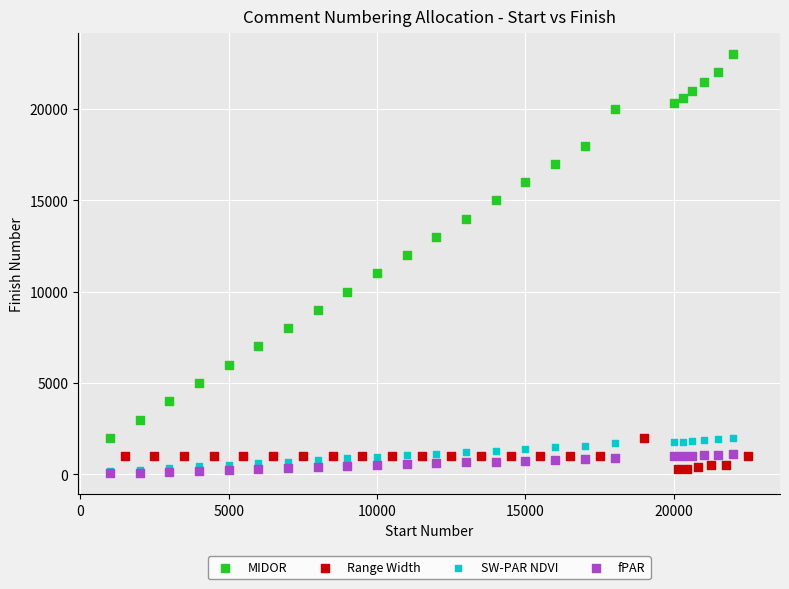

What are all the series names shown in the legend?

MIDOR, Range Width, SW-PAR NDVI, fPAR